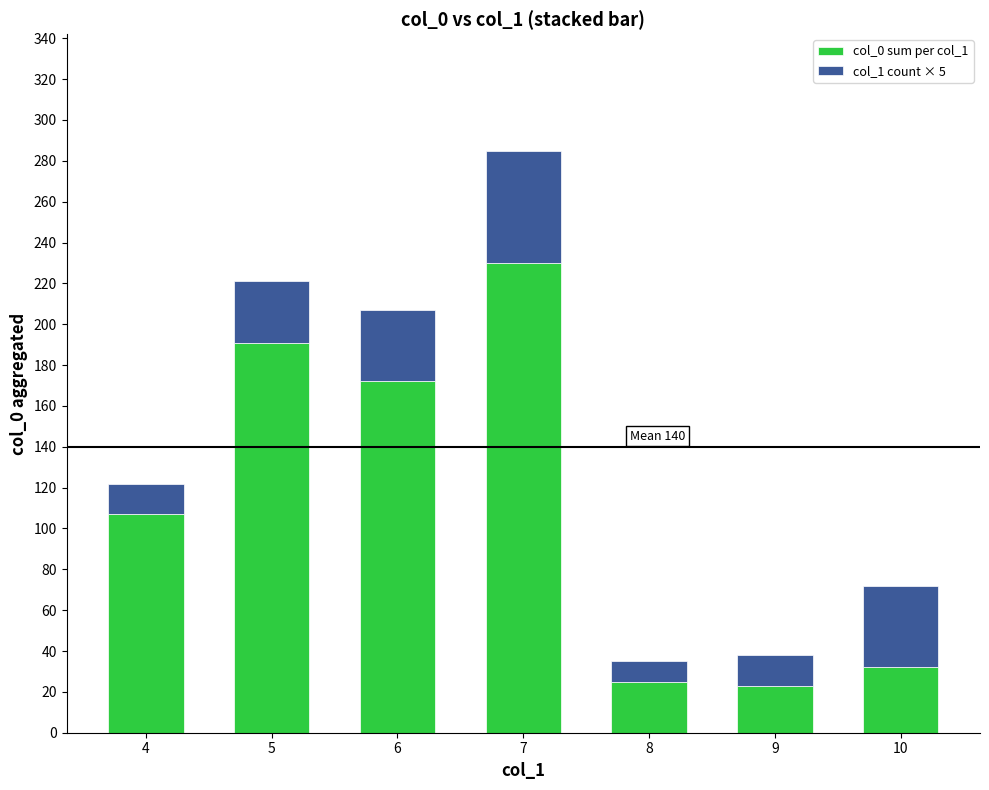

Does the chart contain stacked bars?

Yes